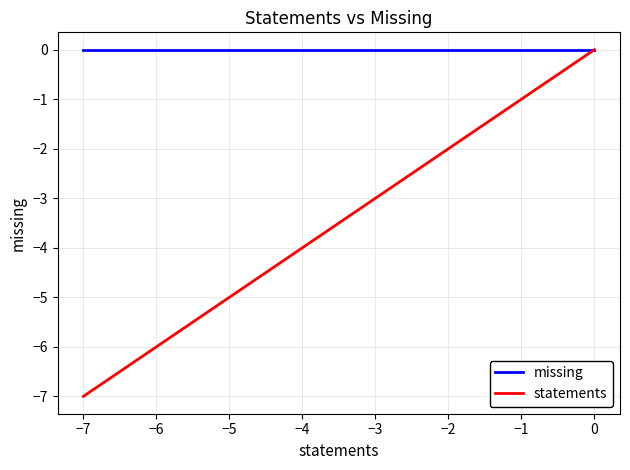

Which series has the largest total across all categories?

missing